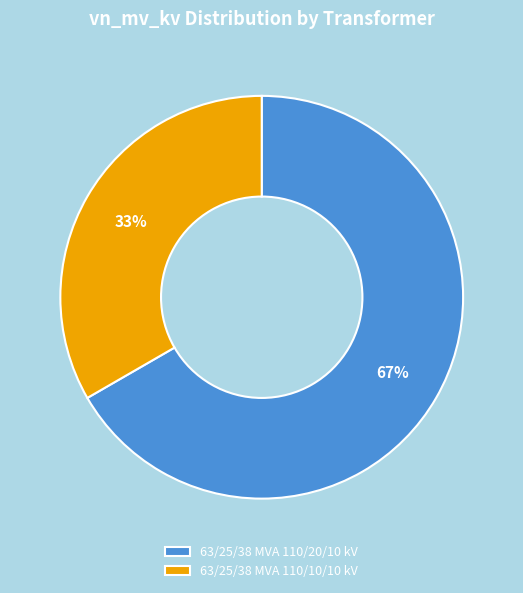

Rank the categories by value from highest to lowest.

63/25/38 MVA 110/20/10 kV, 63/25/38 MVA 110/10/10 kV